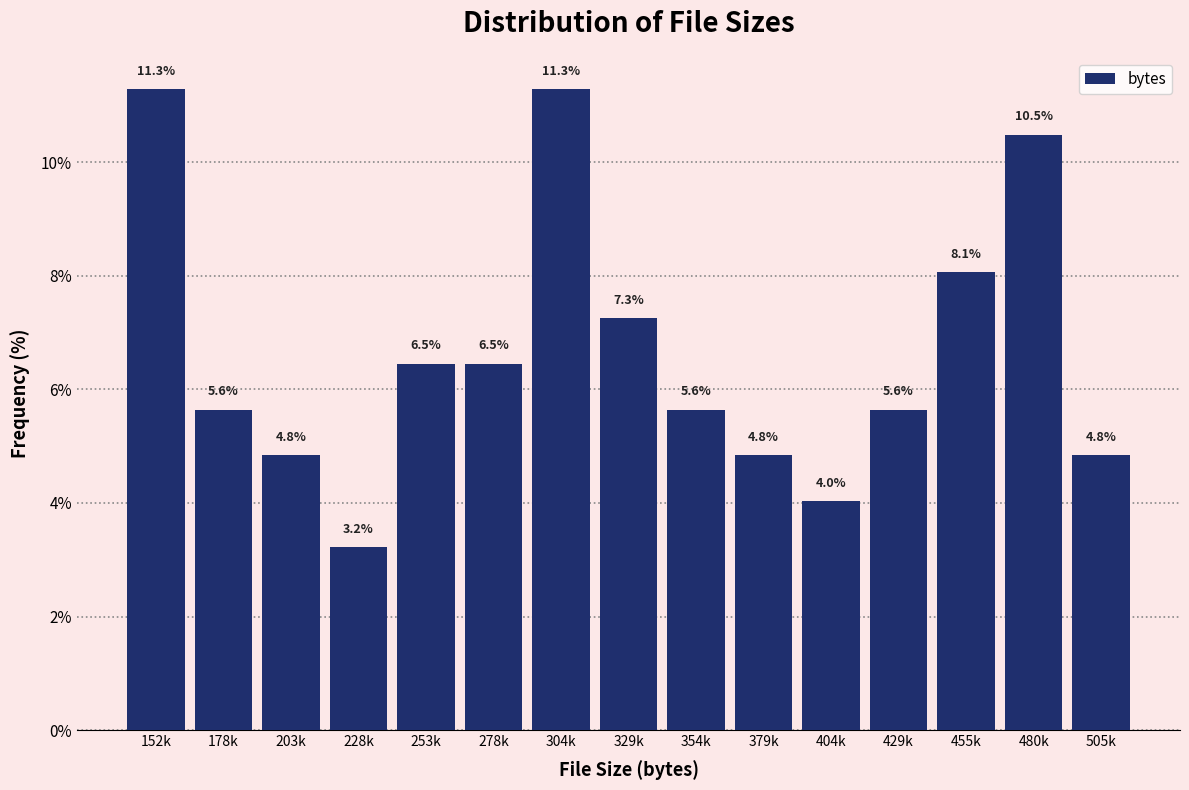

Reading left to right, extract all data points from this chart.

152k=11.3	178k=5.6	203k=4.8	228k=3.2	253k=6.5	278k=6.5	304k=11.3	329k=7.3	354k=5.6	379k=4.8	404k=4.0	429k=5.6	455k=8.1	480k=10.5	505k=4.8